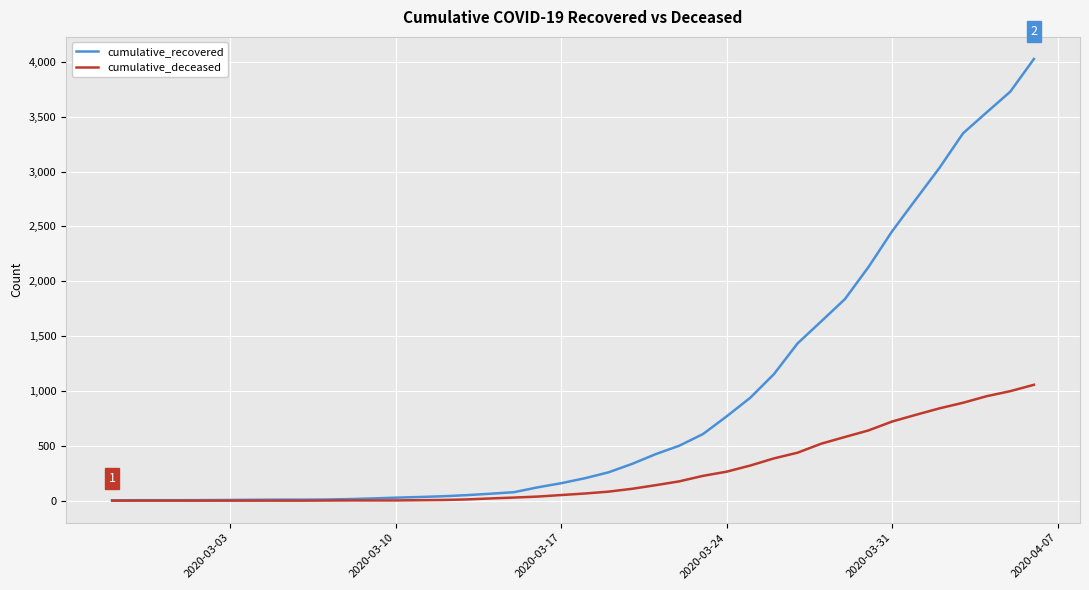

Which series has the widest spread of values?

cumulative_recovered